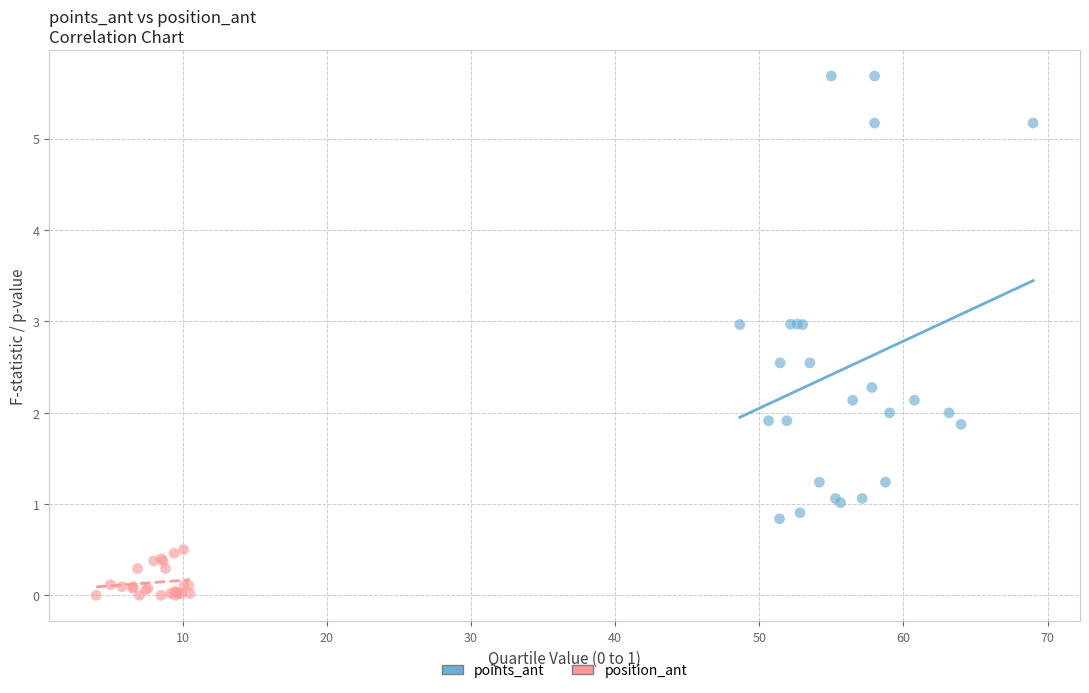

Which series has the largest Y range (max minus min)?

points_ant